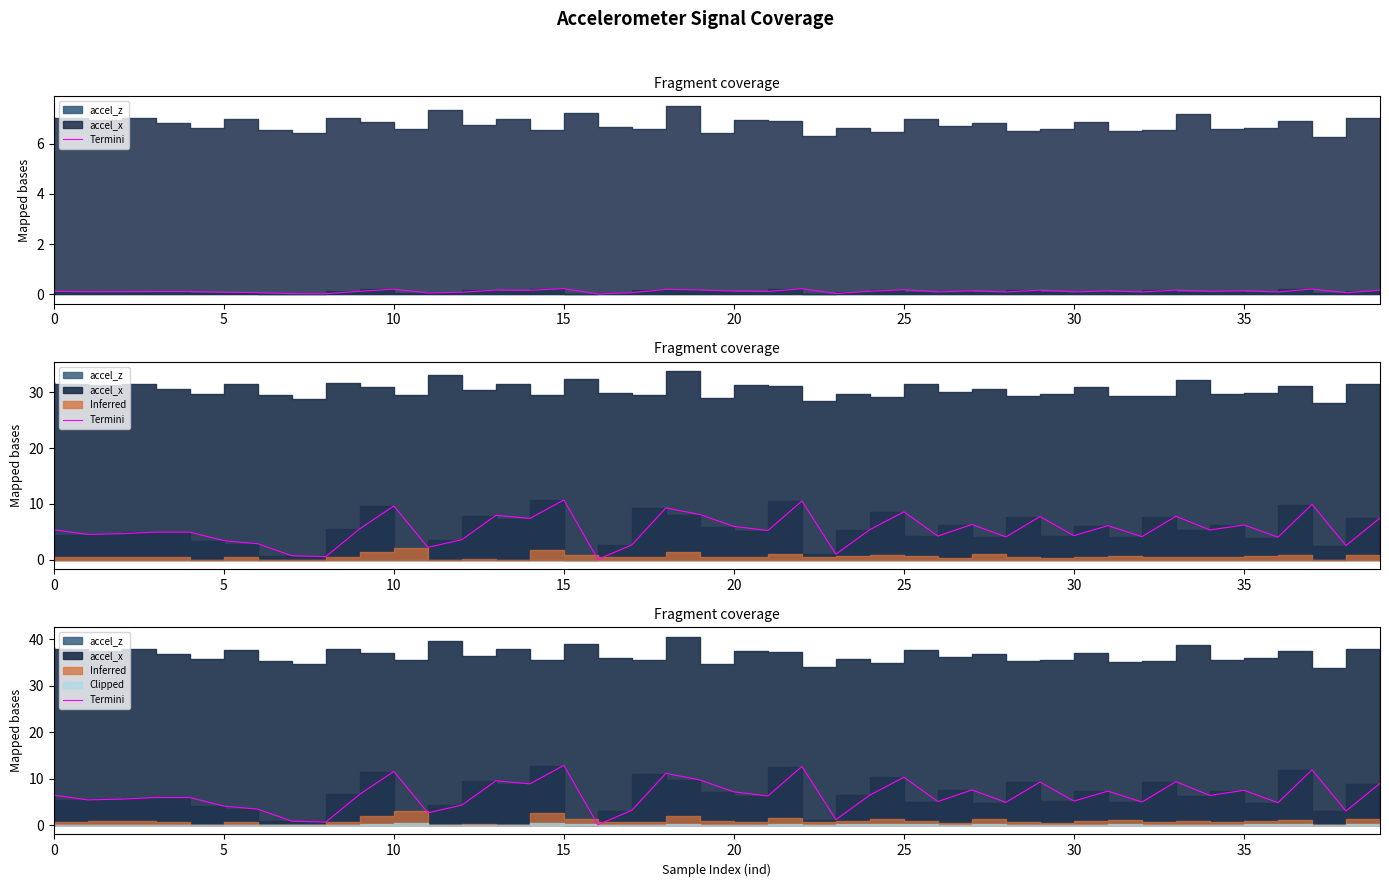

What is the label of the 21st point from the left?

20